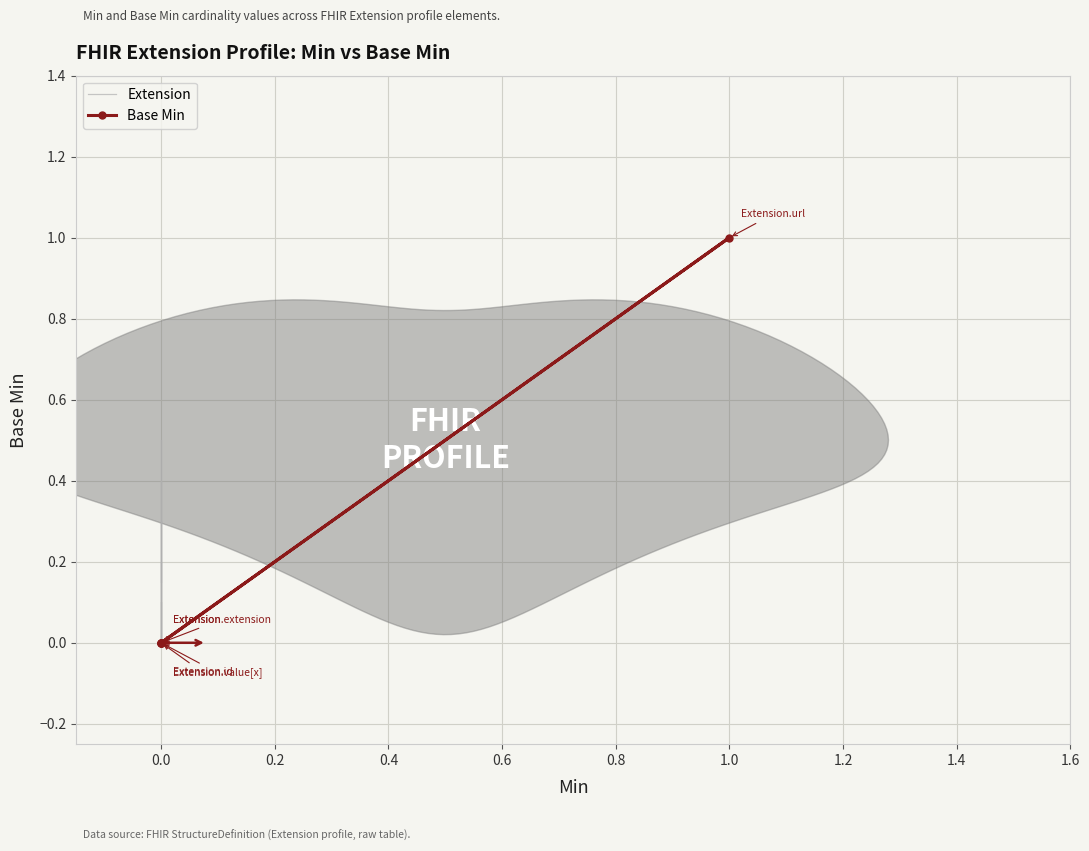

List the series in order of their overall mean, highest first.

Base Min, Extension